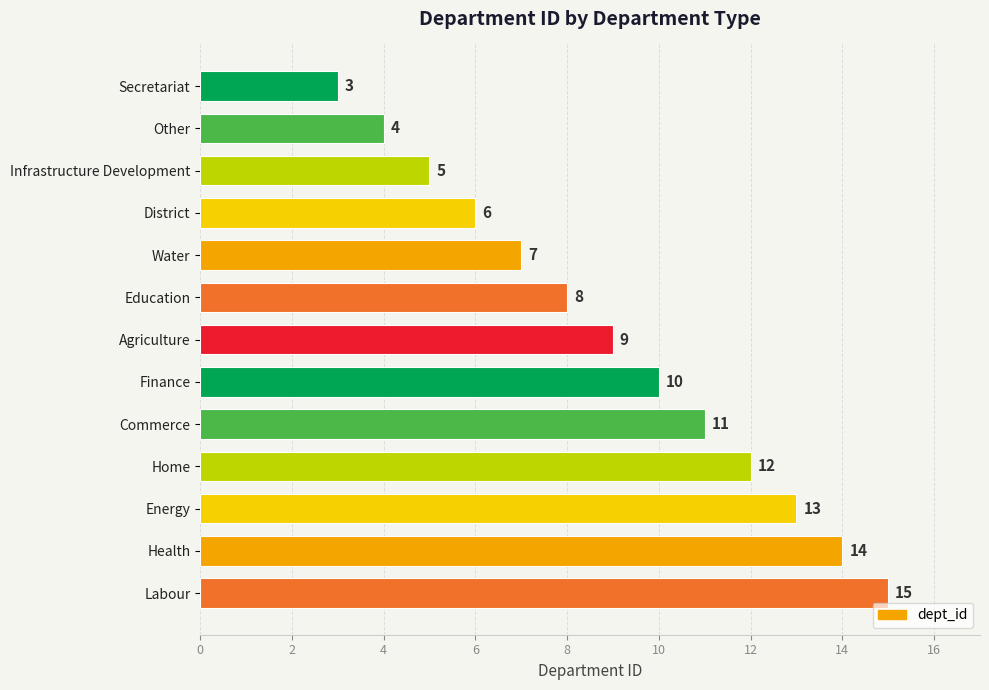

At which category does the chart reach its peak across all series?

Labour